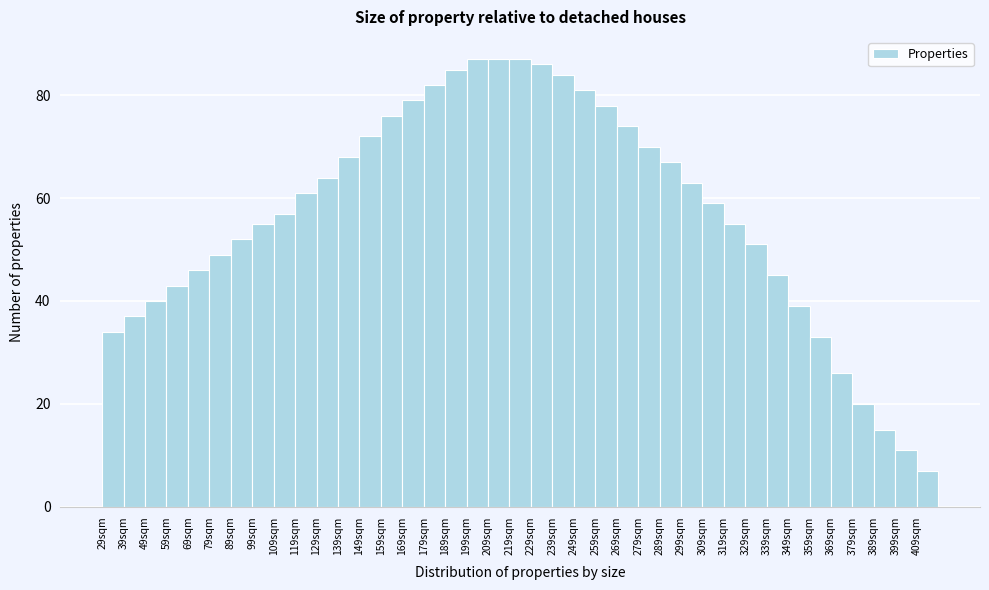

How tall is the bar that spans 189 to 199 on the x-axis? The values are not printed on the chart, so give them approximately, as read against the axis.

86